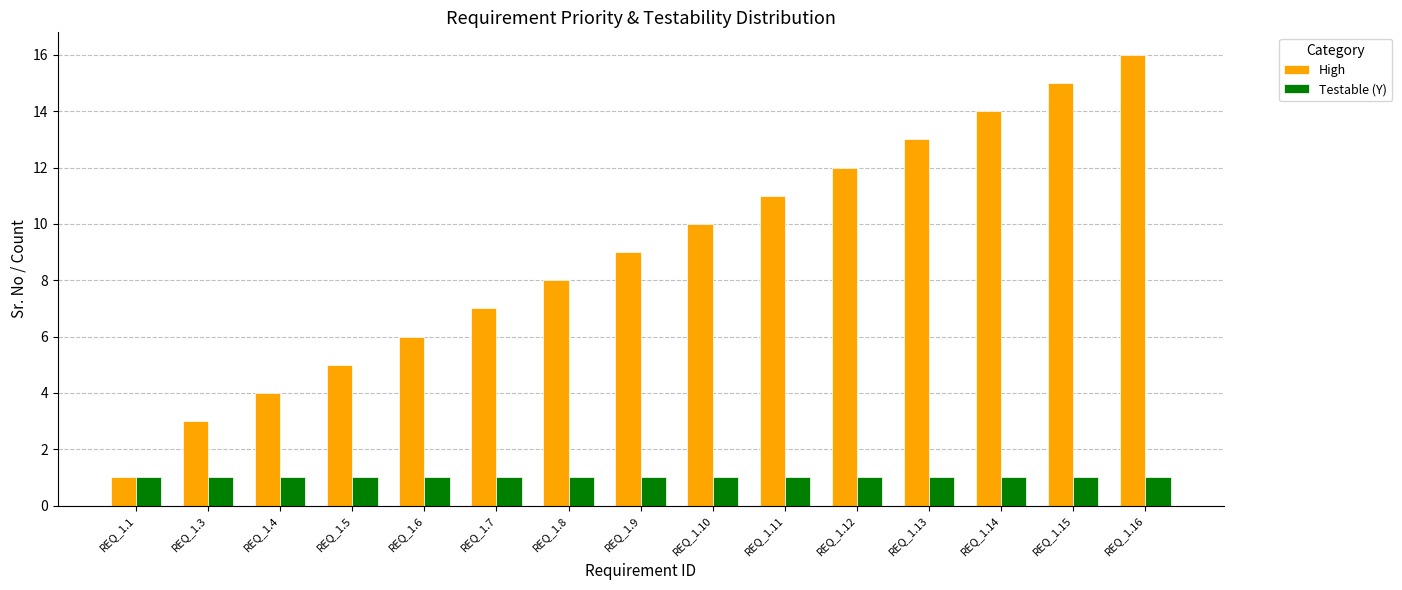

Reading left to right, what are all the values shown in this chart?

High: REQ_1.1=1	REQ_1.3=3	REQ_1.4=4	REQ_1.5=5	REQ_1.6=6	REQ_1.7=7	REQ_1.8=8	REQ_1.9=9	REQ_1.10=10	REQ_1.11=11	REQ_1.12=12	REQ_1.13=13	REQ_1.14=14	REQ_1.15=15	REQ_1.16=16
Testable (Y): REQ_1.1=1	REQ_1.3=1	REQ_1.4=1	REQ_1.5=1	REQ_1.6=1	REQ_1.7=1	REQ_1.8=1	REQ_1.9=1	REQ_1.10=1	REQ_1.11=1	REQ_1.12=1	REQ_1.13=1	REQ_1.14=1	REQ_1.15=1	REQ_1.16=1